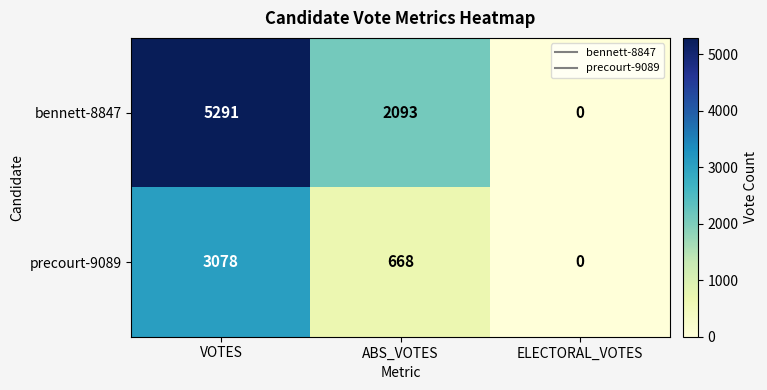

Which series has the largest total across all categories?

bennett-8847